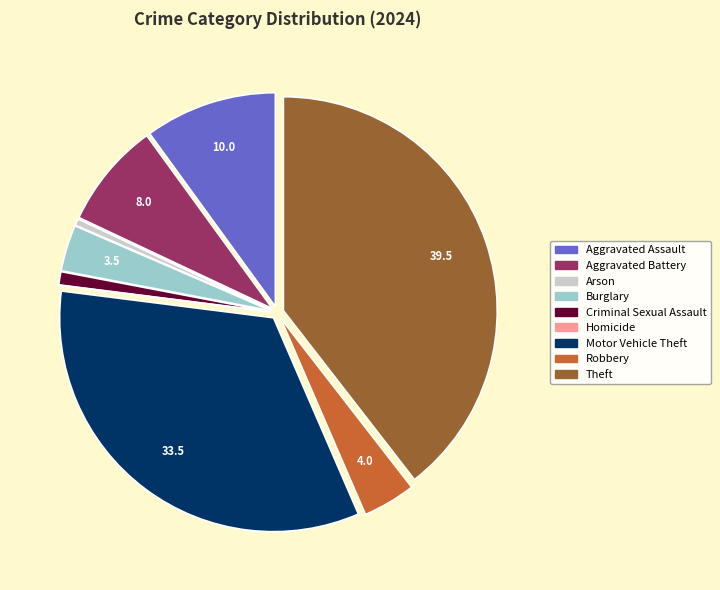

Which slice is the largest?

Theft